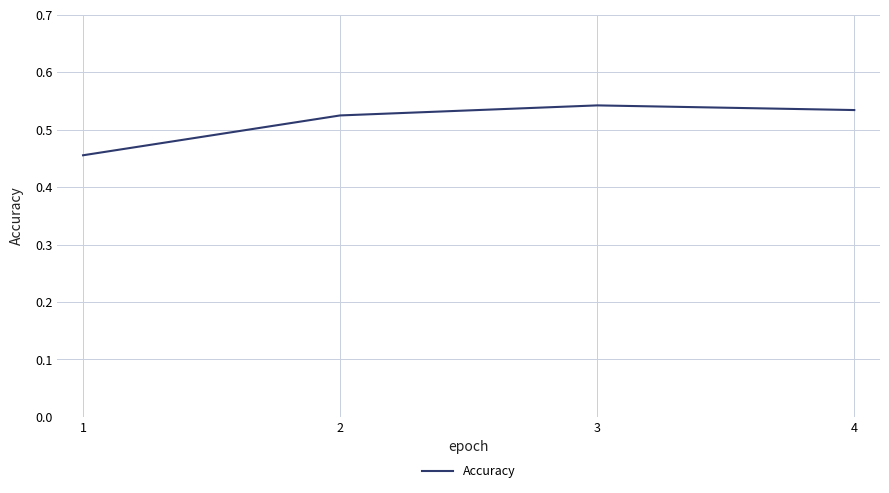

What is the sum of all values?

2.1